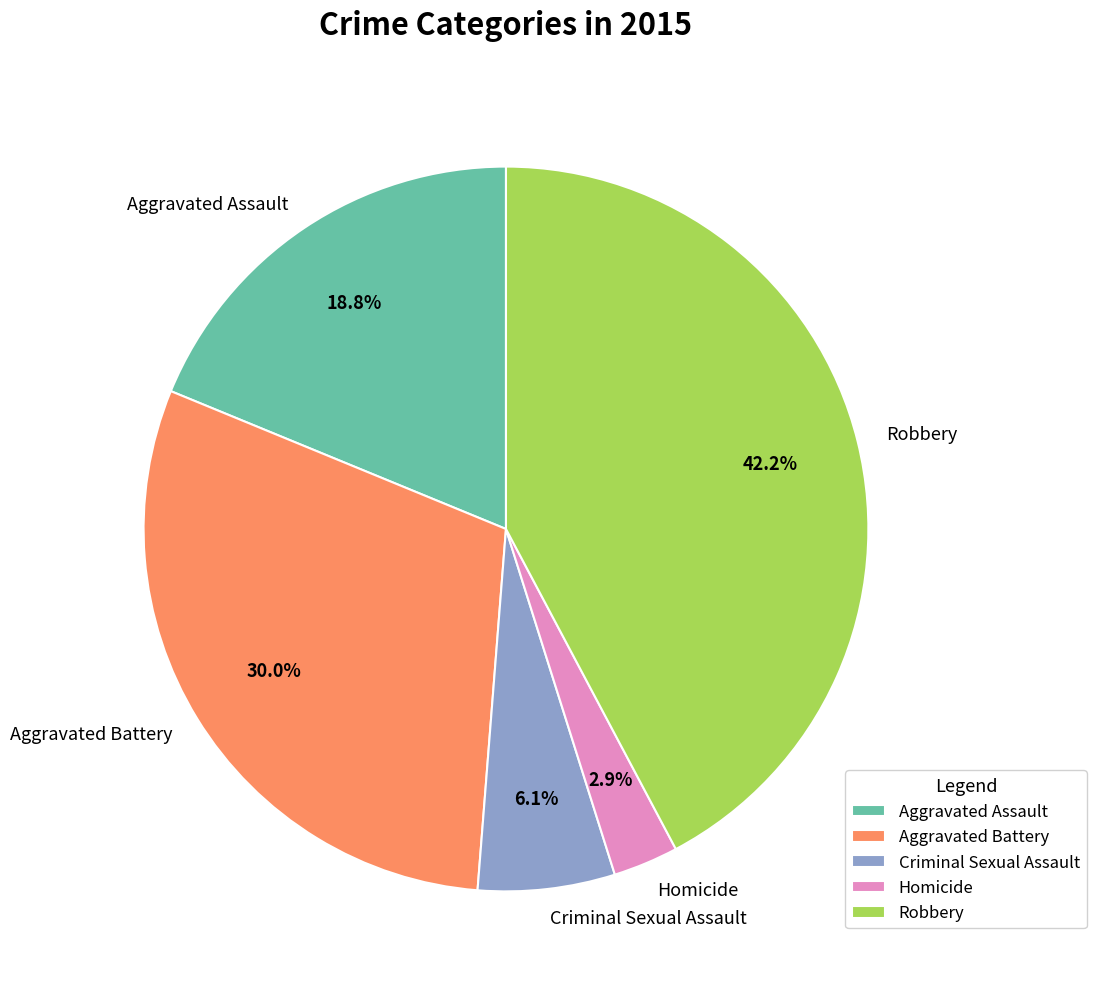

Does any single category account for the majority?

No